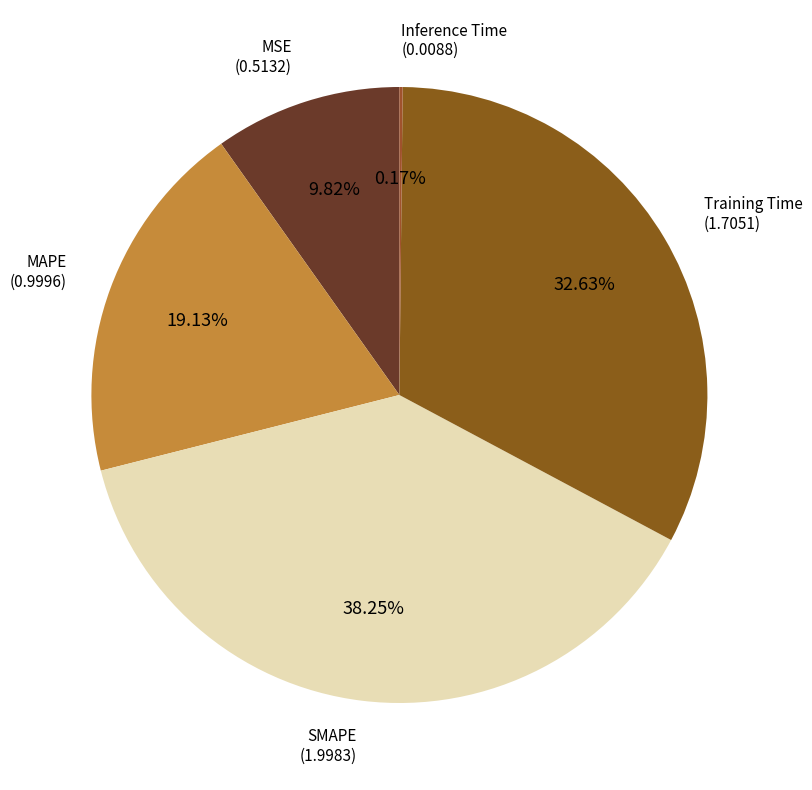

Which has a higher value, SMAPE or MSE?

SMAPE